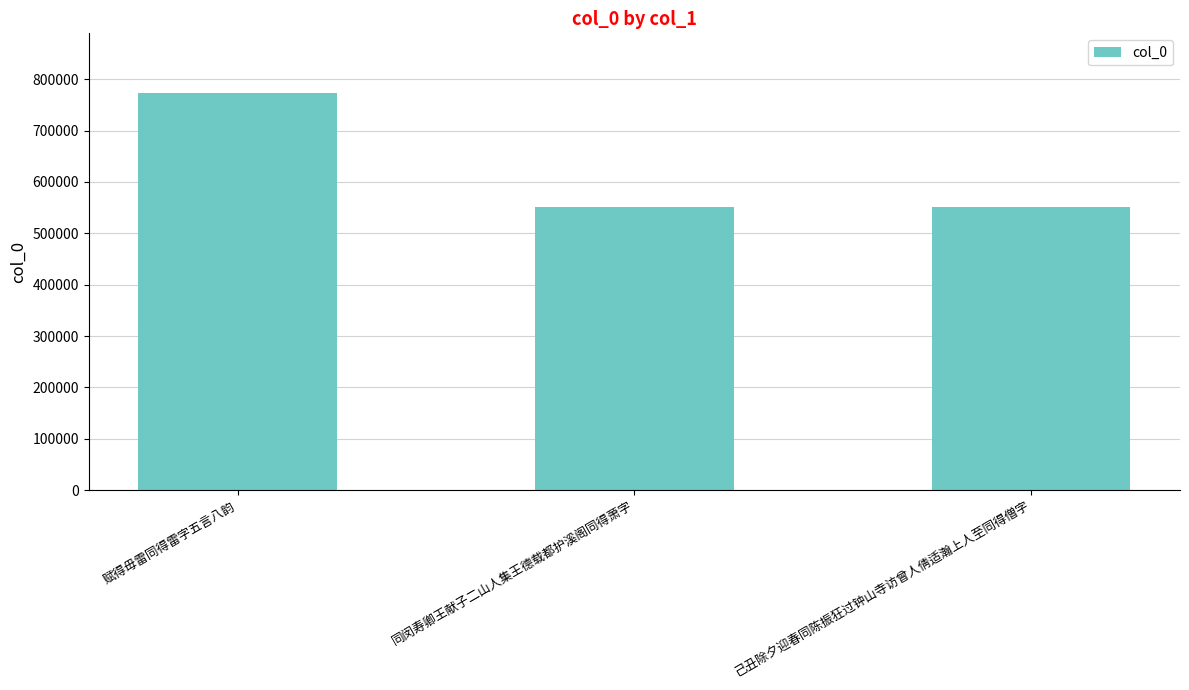

How many distinct data groups are displayed?

1